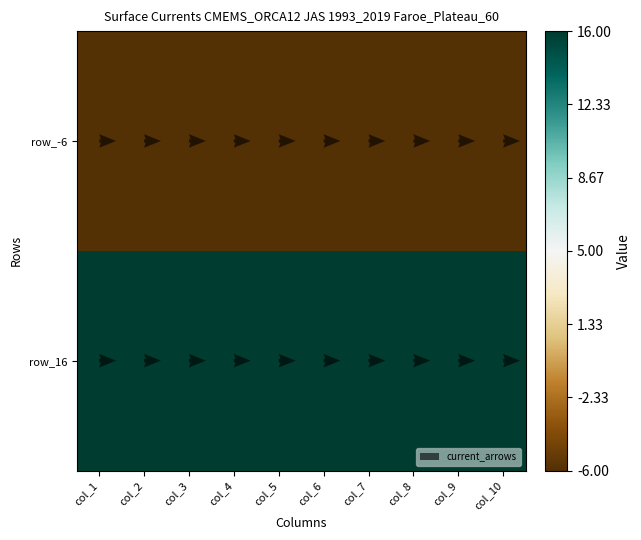

Between col_4 and col_9, which series saw the biggest shift?

row_-6